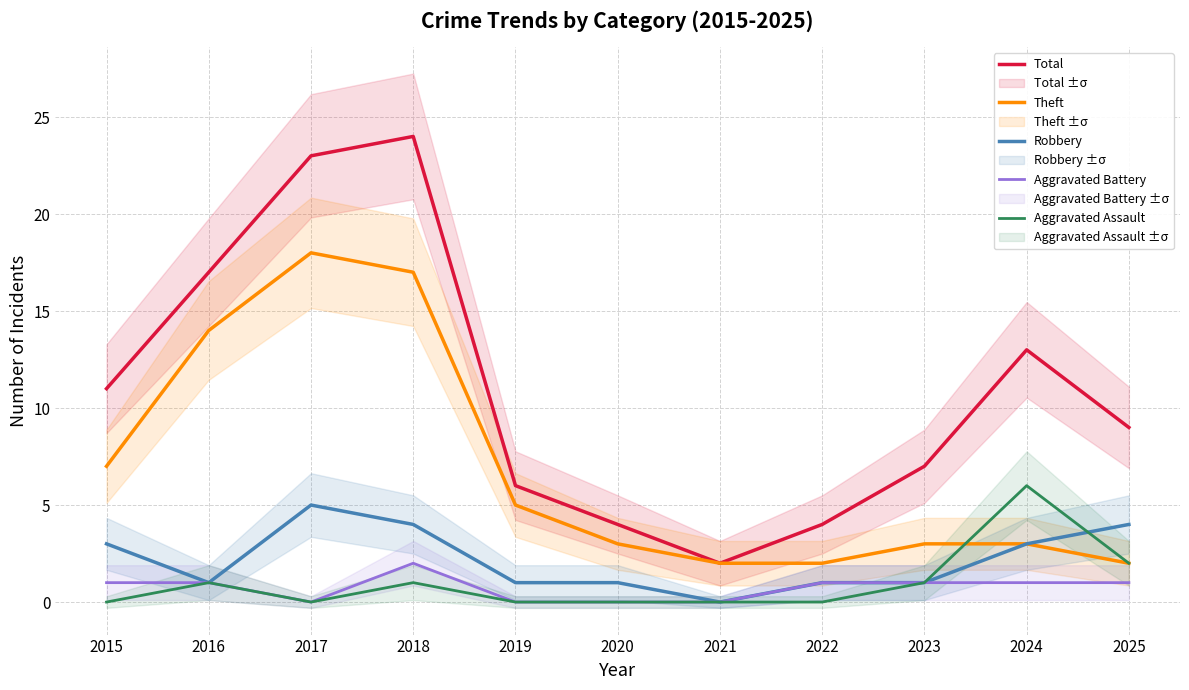

True or false: Aggravated Assault has a value of 2 at 2023.

False